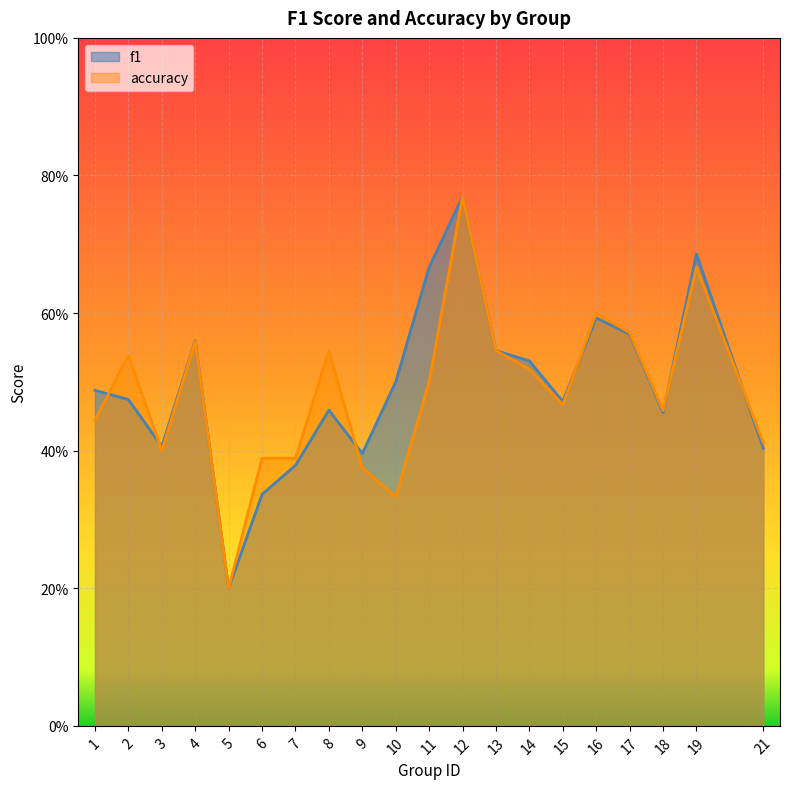

List the labels in order of accuracy value, smallest first.

5, 10, 9, 6, 7, 3, 21, 1, 18, 15, 11, 14, 2, 8, 13, 4, 17, 16, 19, 12